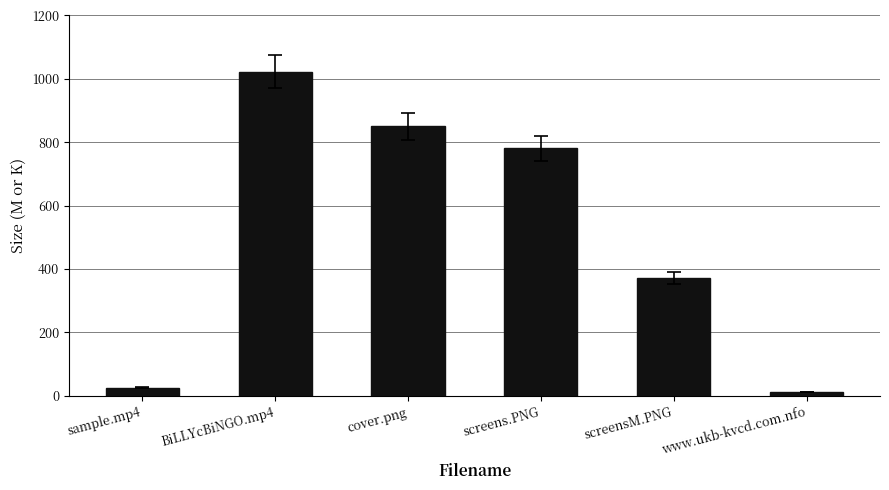

Which category has the highest value across all series?

BiLLYcBiNGO.mp4